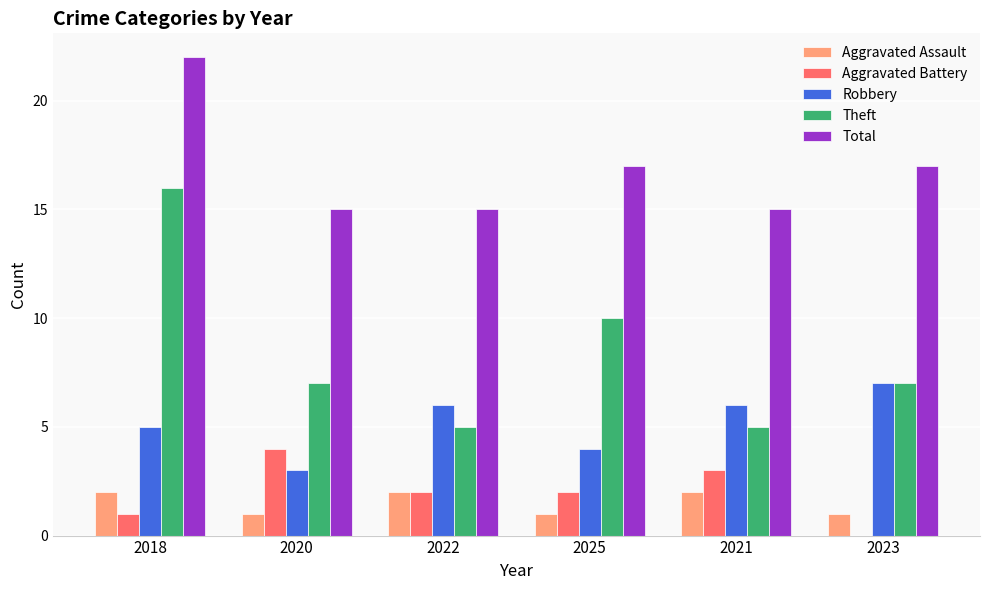

What are all the series names shown in the legend?

Aggravated Assault, Aggravated Battery, Robbery, Theft, Total